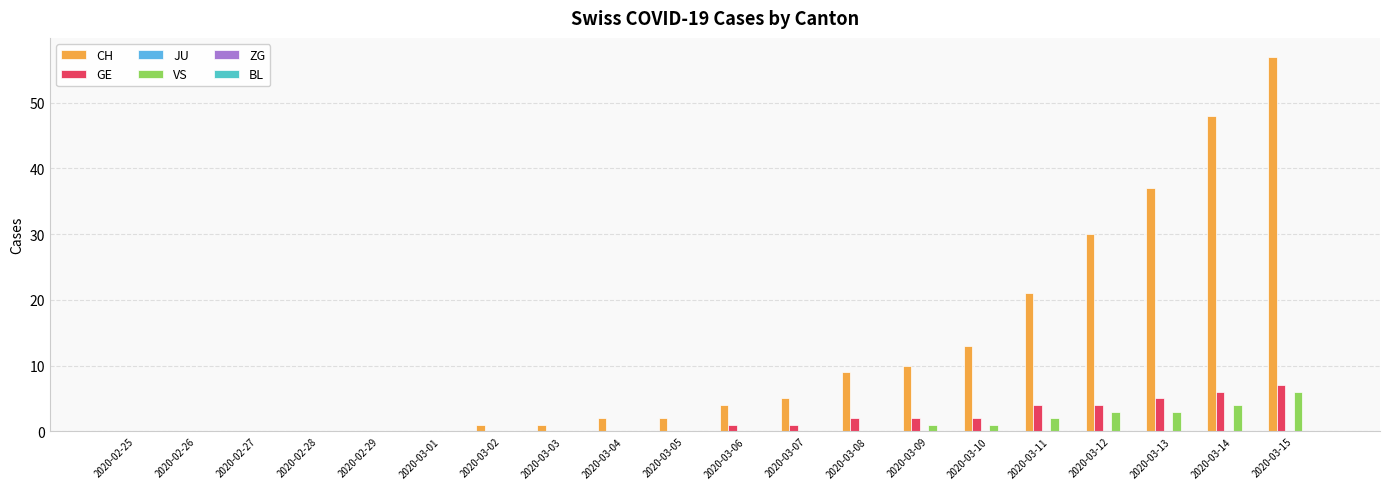

What is the sum of the CH values at 2020-02-28 and 2020-03-10?

13